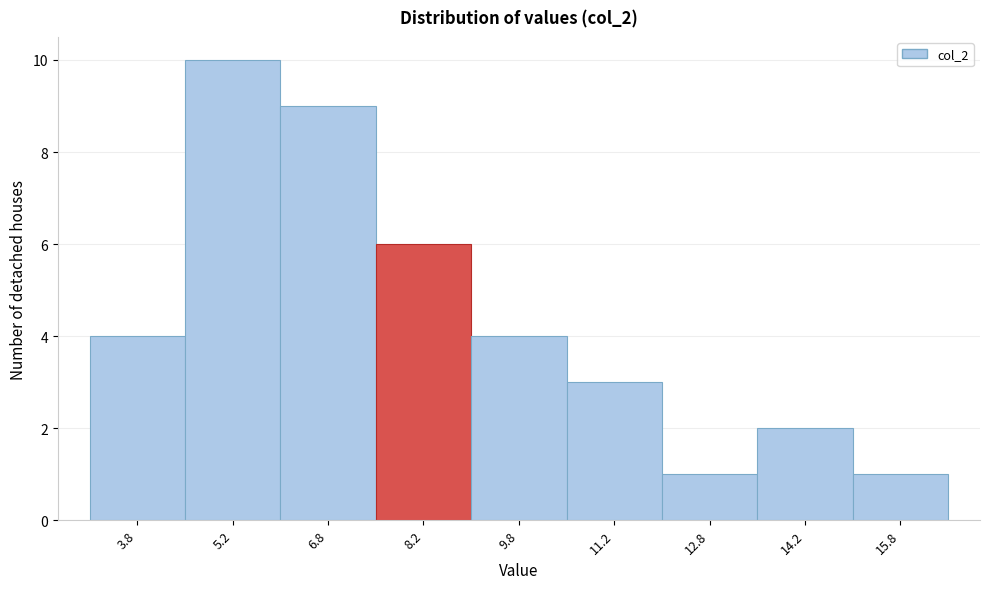

How tall is the bar that spans 4.5 to 6.0 on the x-axis? Neither the bar edges nor the heights are printed on the chart, so give them approximately, as read against the axes.

10